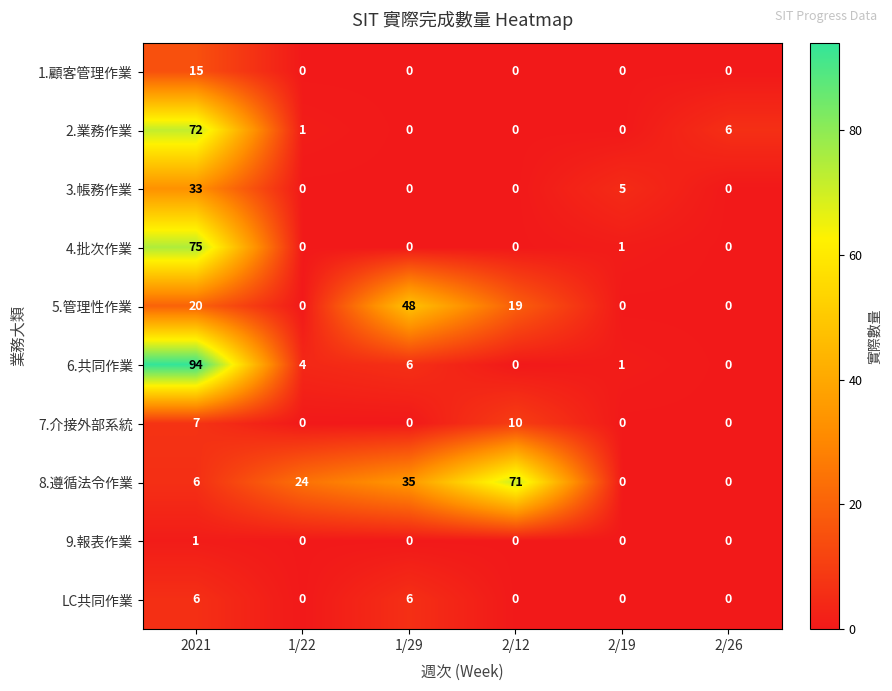

Where is 8.遵循法令作業 nearest to the value 35?

1/29